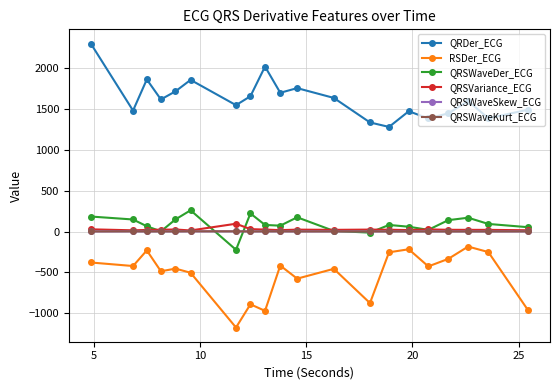

True or false: QRSWaveSkew_ECG and QRDer_ECG intersect in this chart.

False